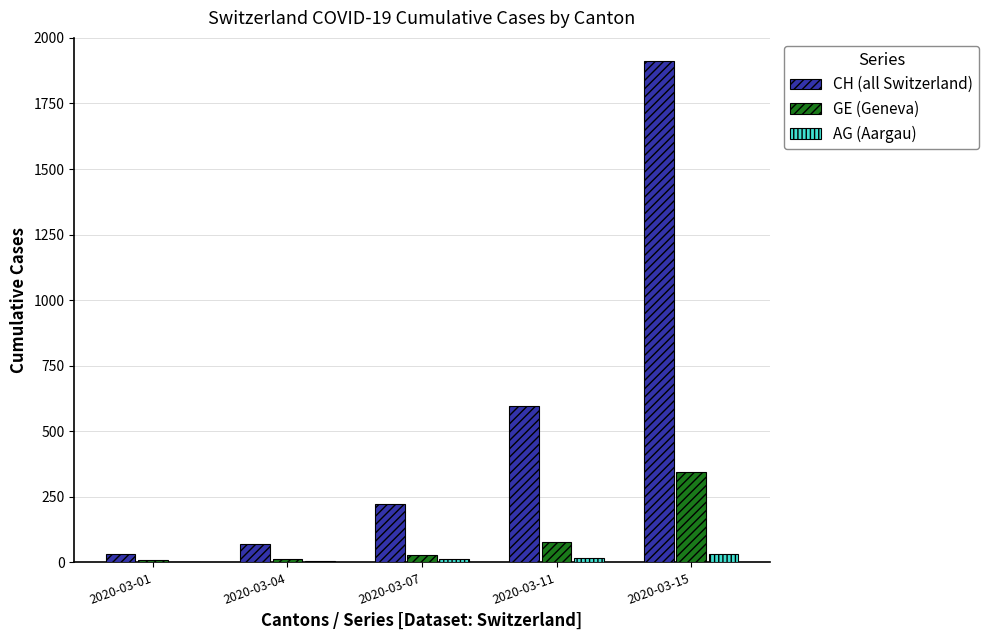

What is the sum of all GE (Geneva) values?

472